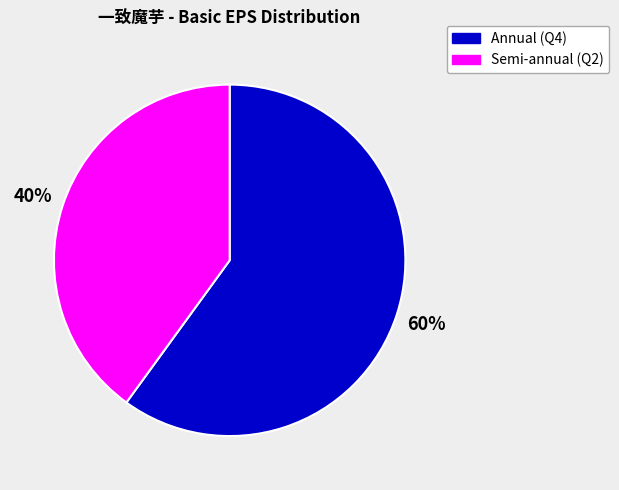

Does any single category account for the majority?

Yes